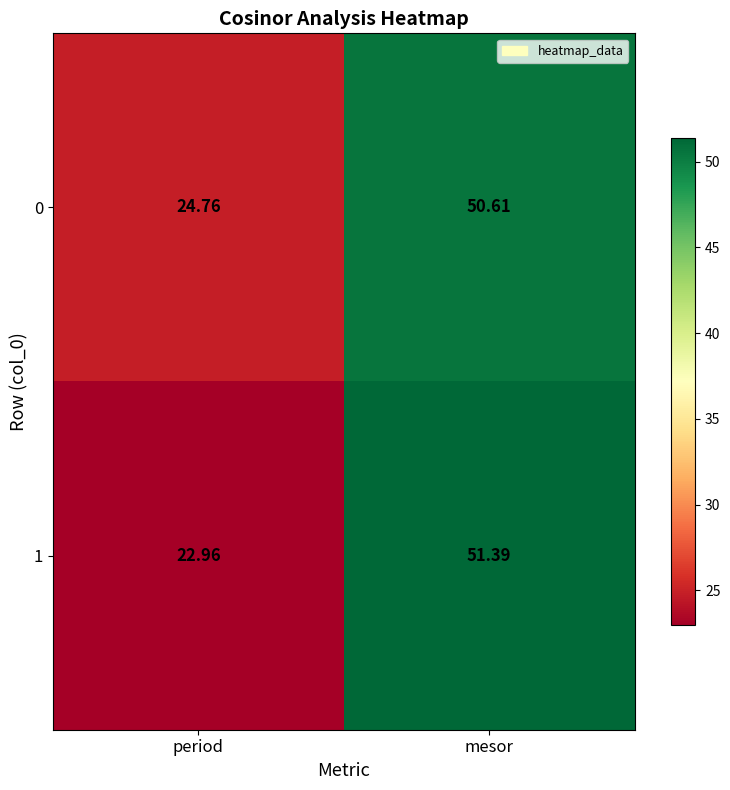

What is the smallest value displayed?

23.0